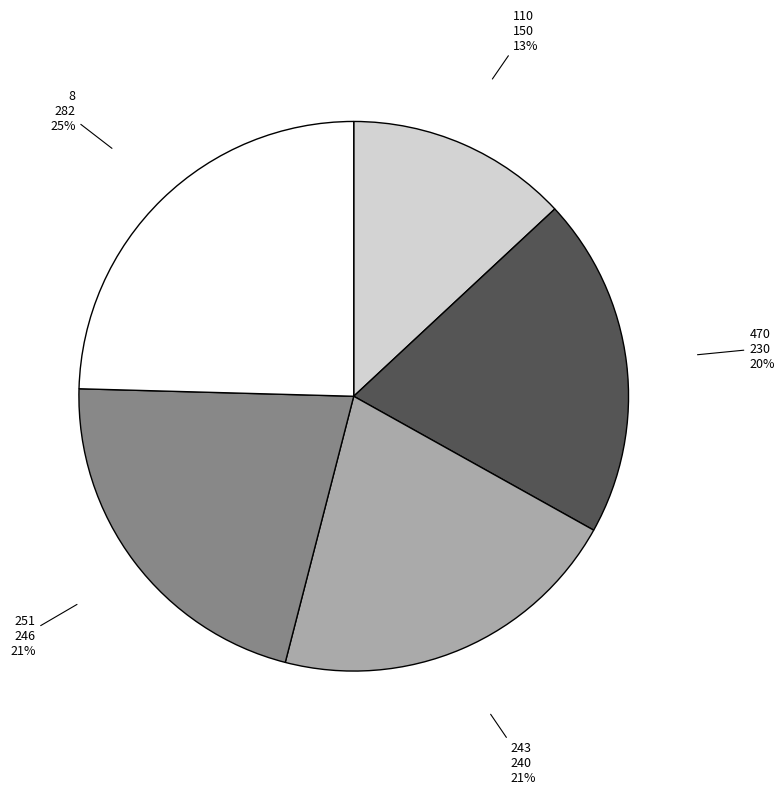

Does any single category account for the majority?

No